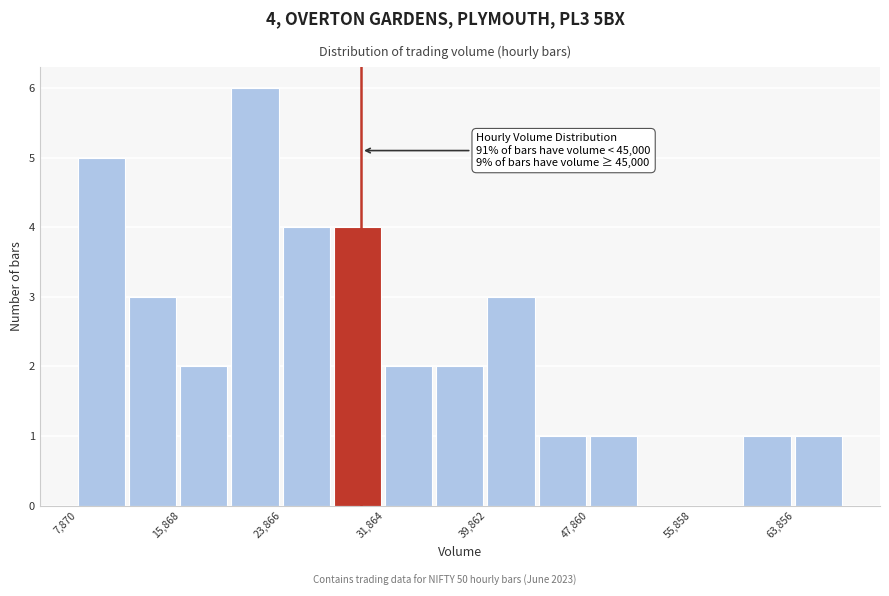

Read against the x-axis, roughly where is the centre of the tallest bar?

22000